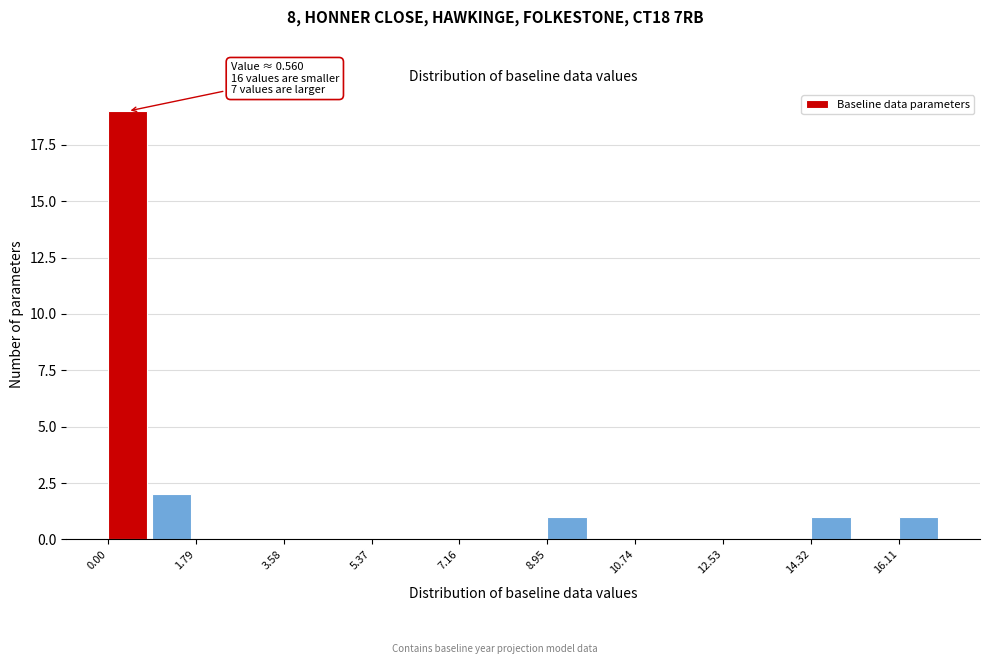

Which range on the x-axis has the tallest bar?

0.0 to 0.8